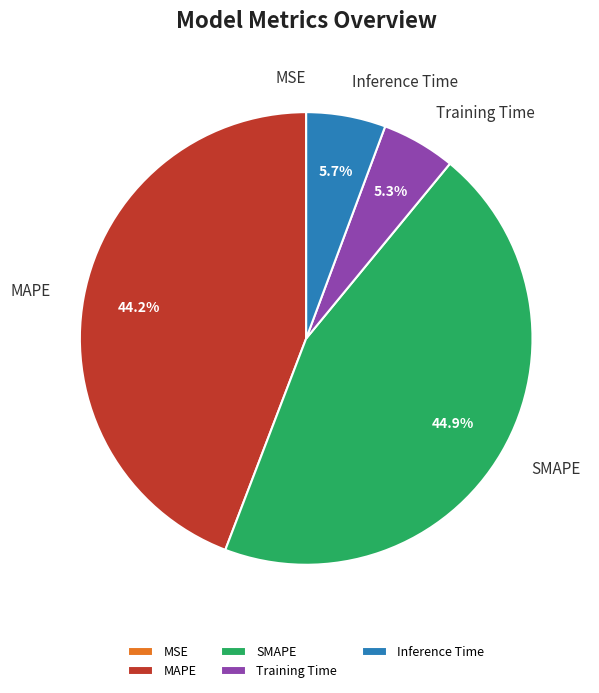

Approximately how many times larger is the value at Inference Time compared to MAPE?

0.1